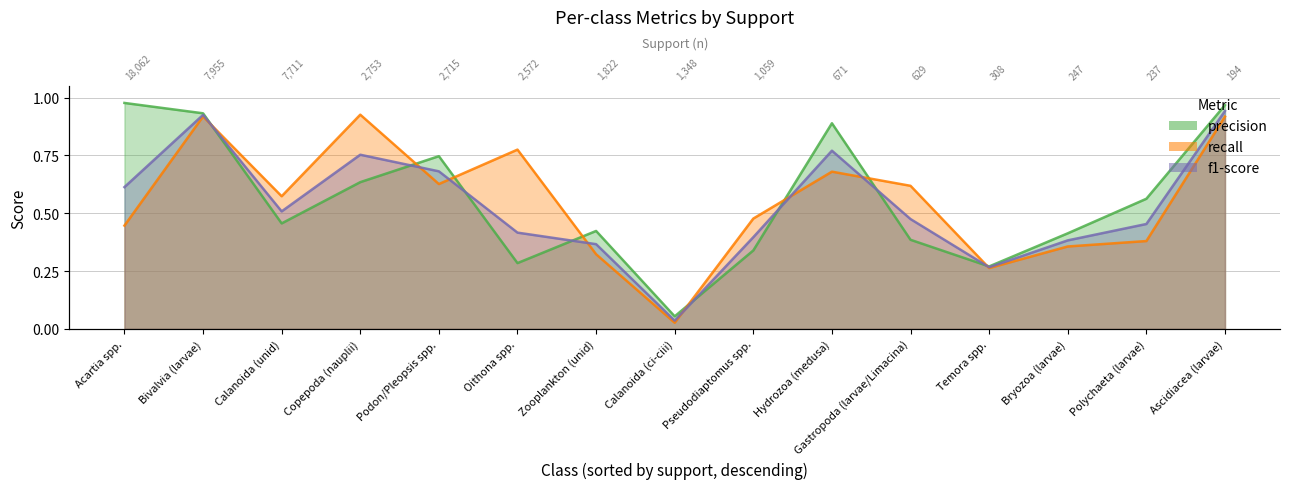

What is the label of the 4th point from the left?

Copepoda (nauplii)